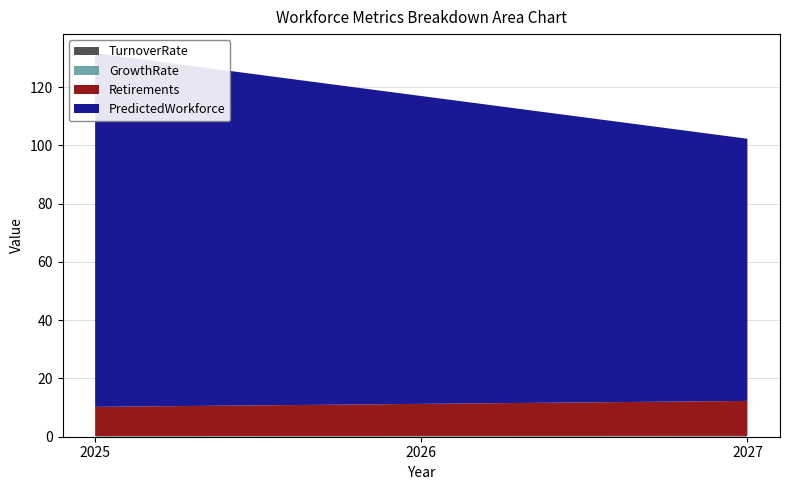

Reading left to right, transcribe all the data shown in this chart.

TurnoverRate: 2025=0.1	2026=0.2	2027=0.2
Retirements: 2025=10.0	2026=11.0	2027=12.0
GrowthRate: 2025=0.1	2026=0.1	2027=0.1
PredictedWorkforce: 2025=121.3	2026=105.7	2027=90.0